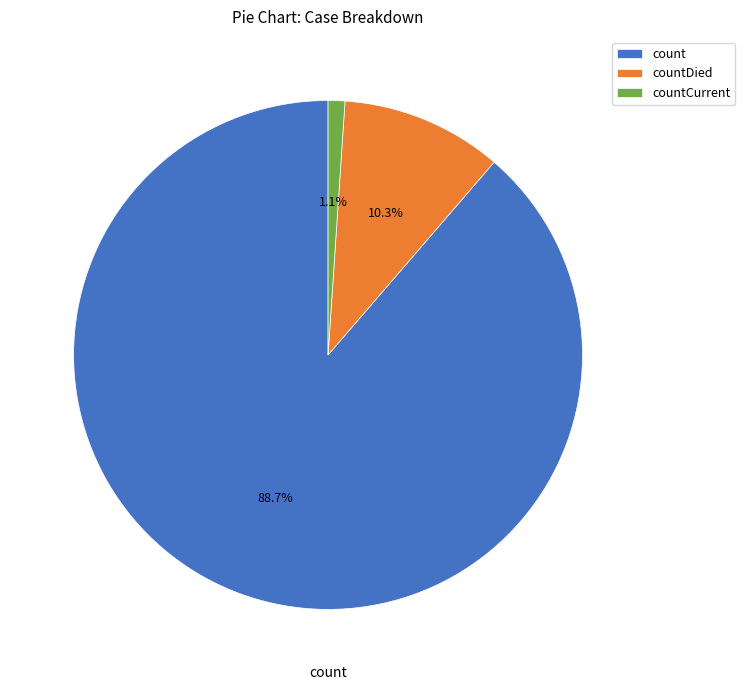

Between countDied and count, which is larger?

count